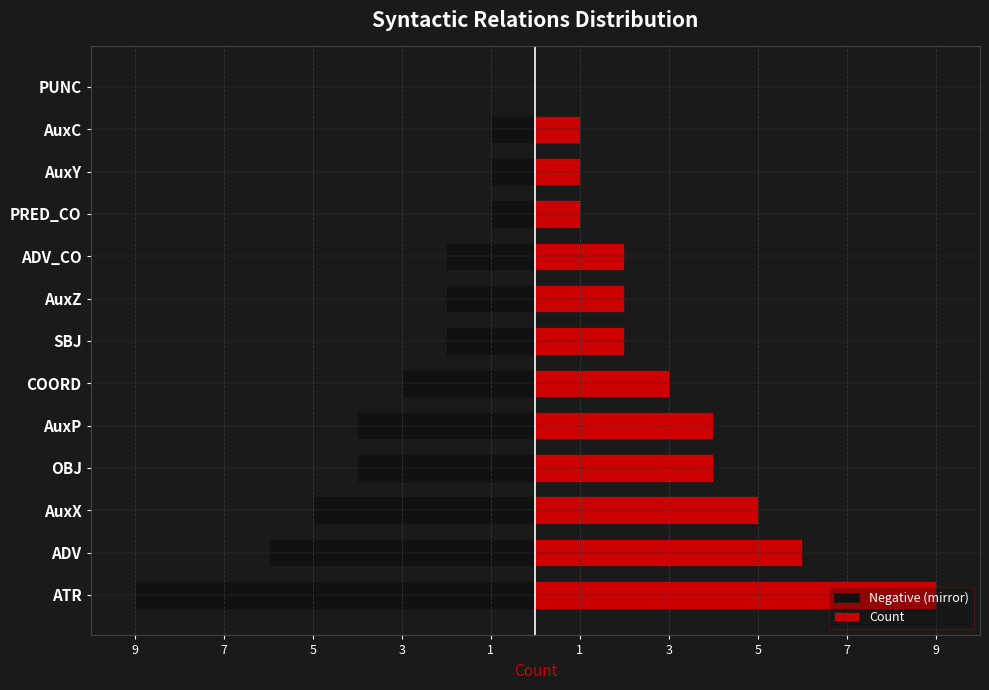

The Negative (mirror) series shows -2 at ADV. True or false?

False